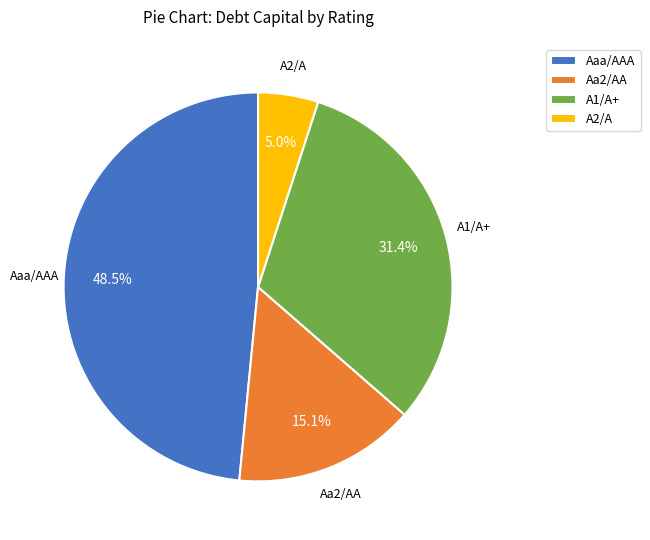

Is Aa2/AA the majority of the pie?

No